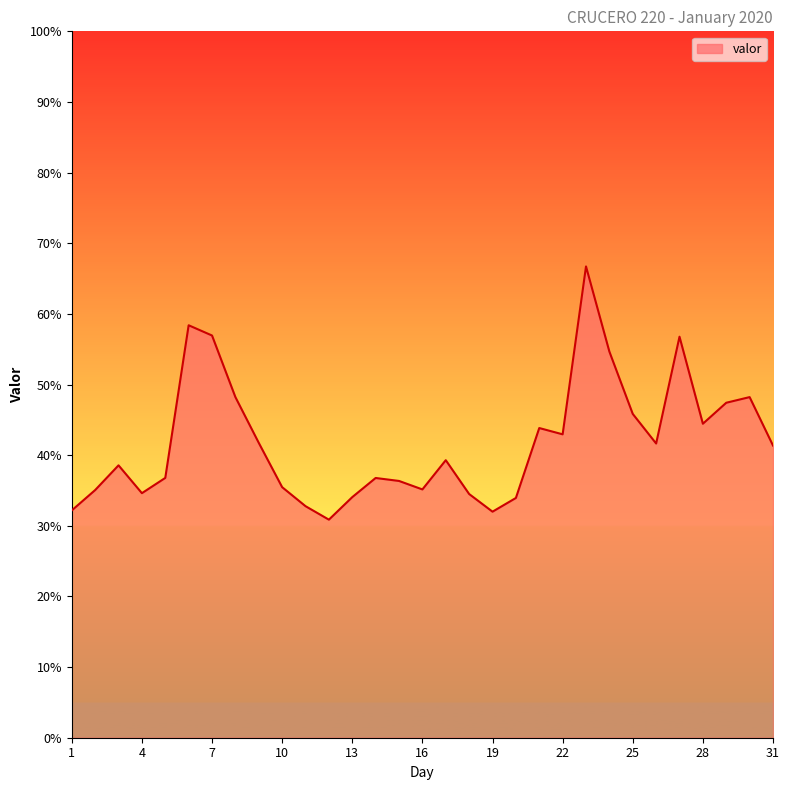

What is the average value?

41.9